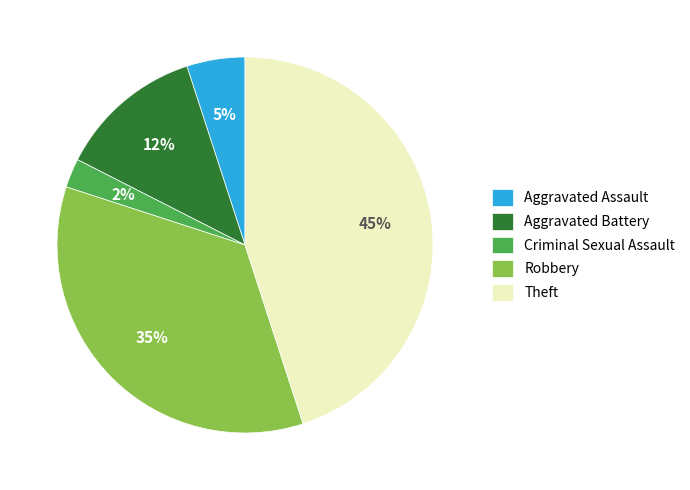

Do Robbery and Theft together represent more than half of the pie?

Yes